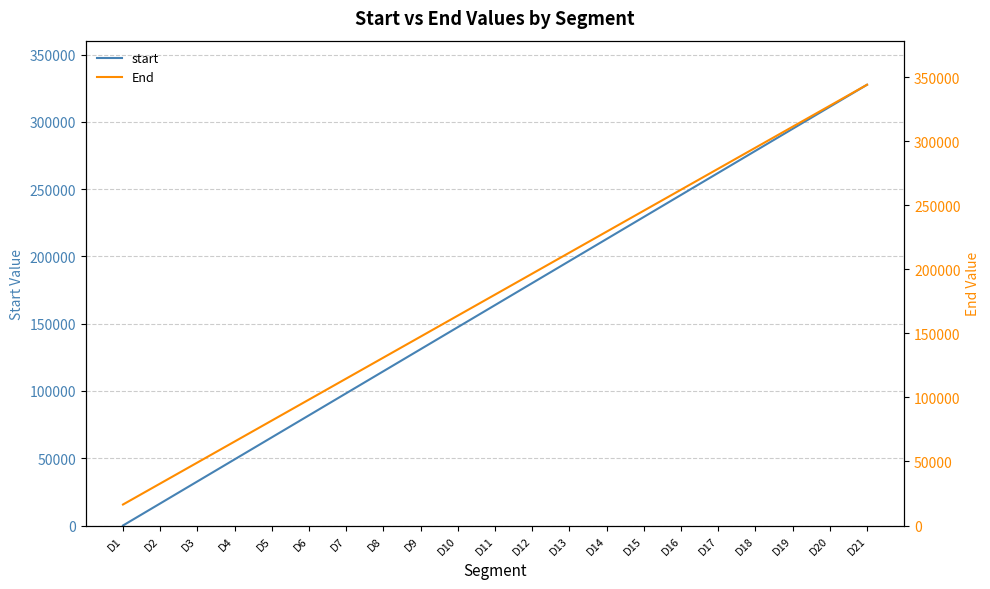

List the series in order of their peak value, highest first.

End, start